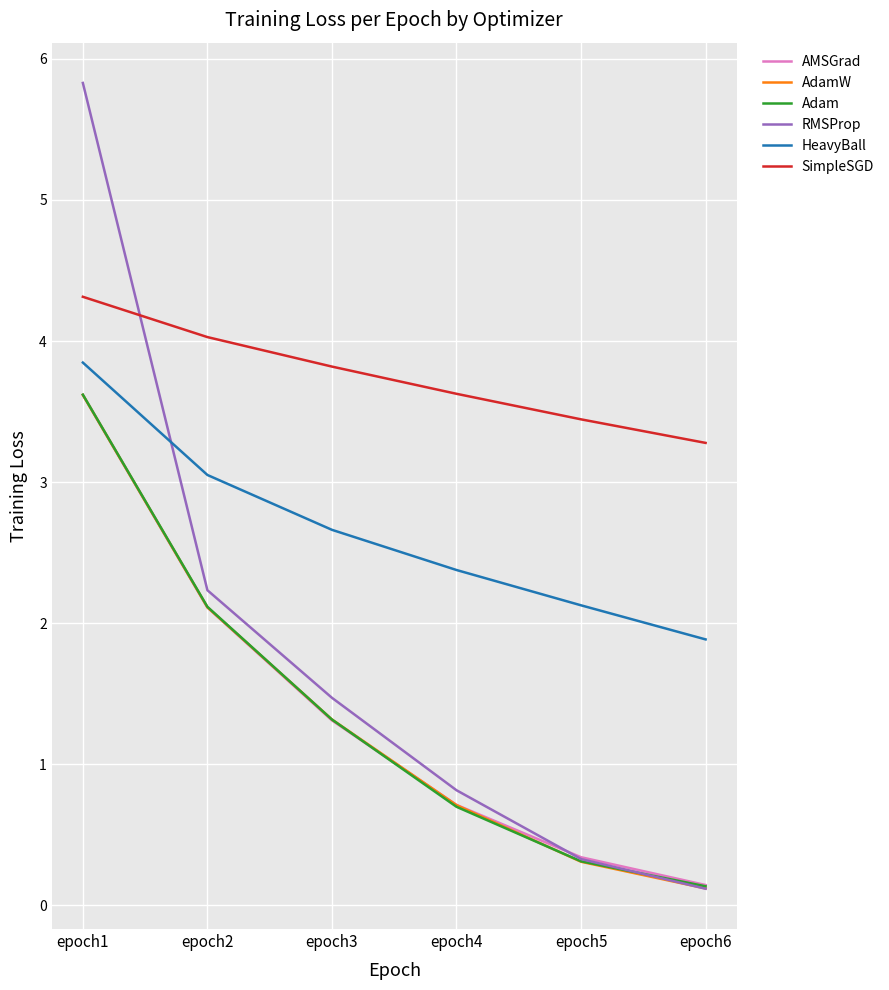

How many intersections are there between RMSProp and AdamW?

1